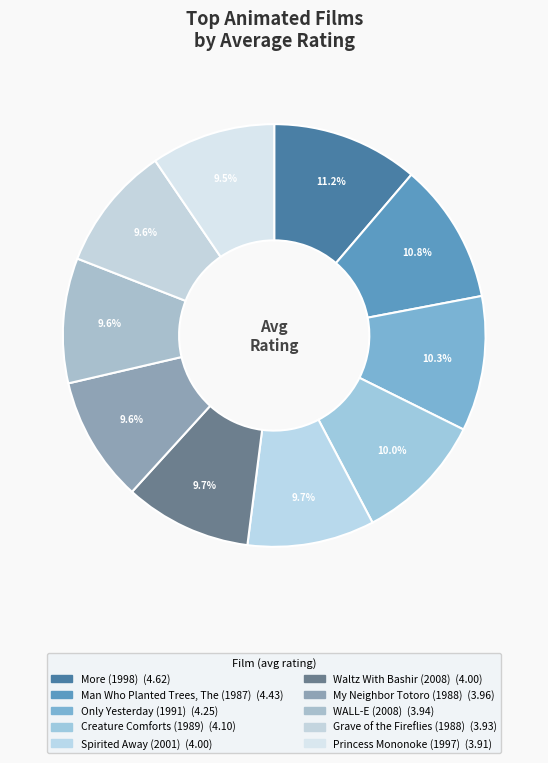

To the nearest percent, what percentage of the pie is Princess Mononoke (1997)?

10%